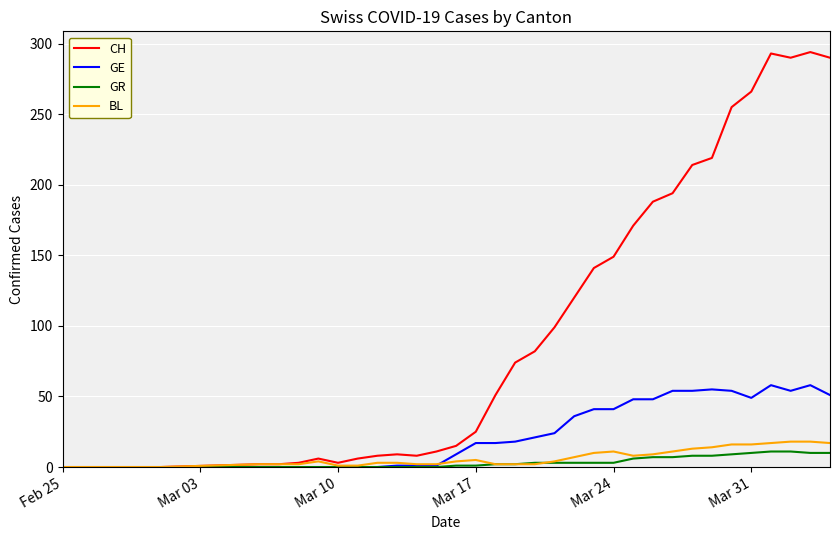

Which series has the largest total across all categories?

CH